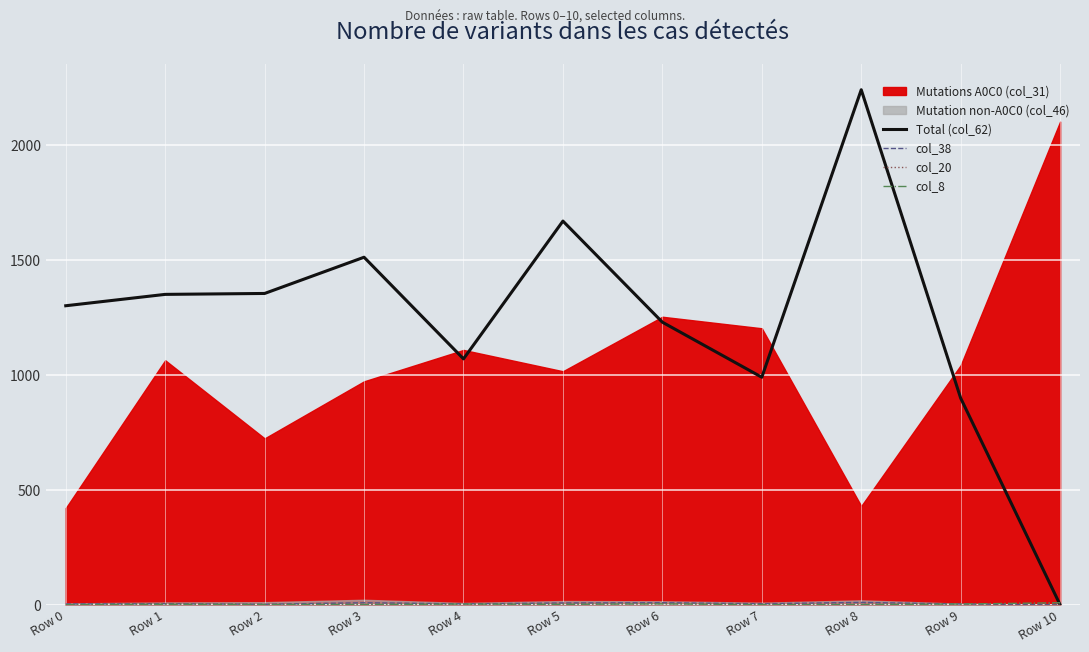

Which series changed the most between Row 2 and Row 7?

Total (col_62)